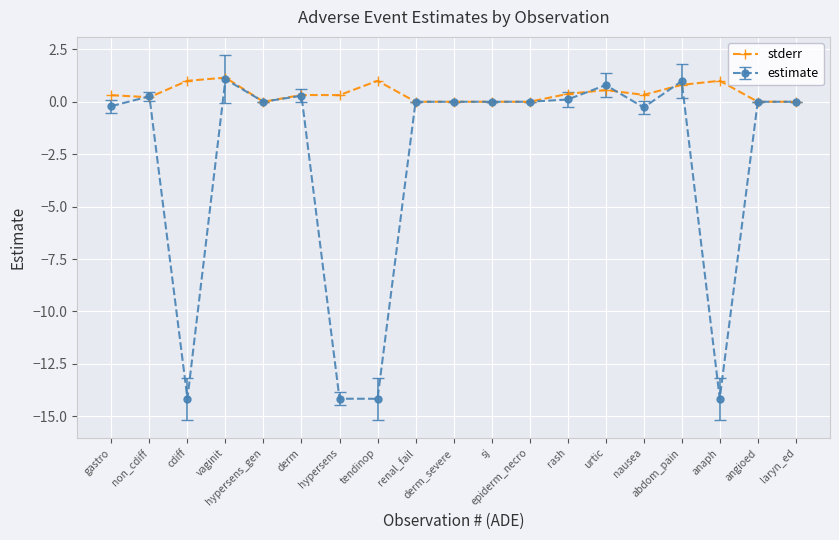

What is the label of the 7th point from the left?

hypersens